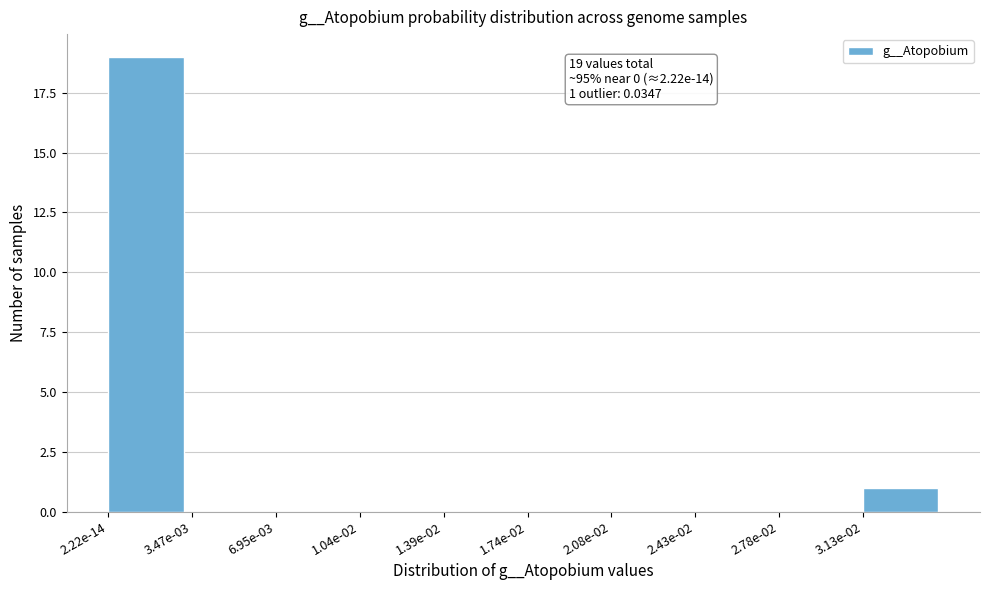

Reading right to left, what are all the values shown in this chart?

3.13e-02=1	2.78e-02=0	2.43e-02=0	2.08e-02=0	1.74e-02=0	1.39e-02=0	1.04e-02=0	6.95e-03=0	3.47e-03=0	2.22e-14=19